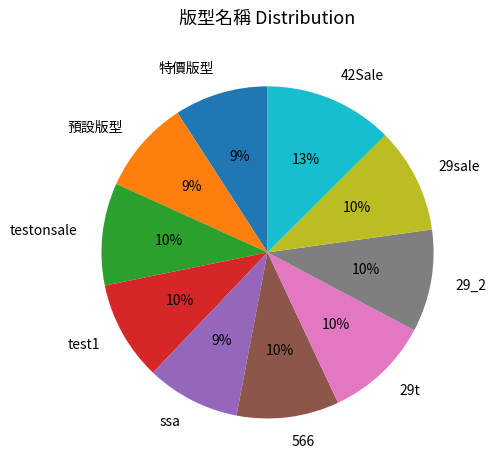

Is there a majority slice in this chart?

No